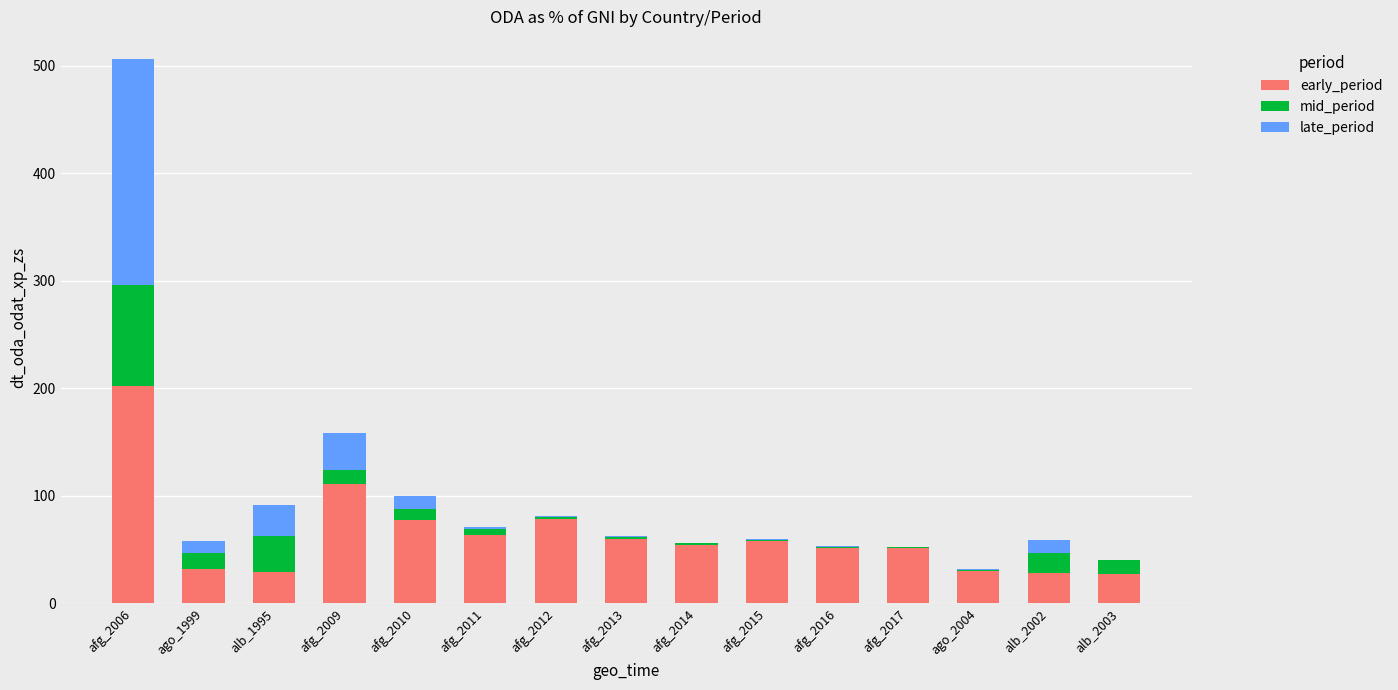

Are the bars grouped side by side (vs. stacked)?

No